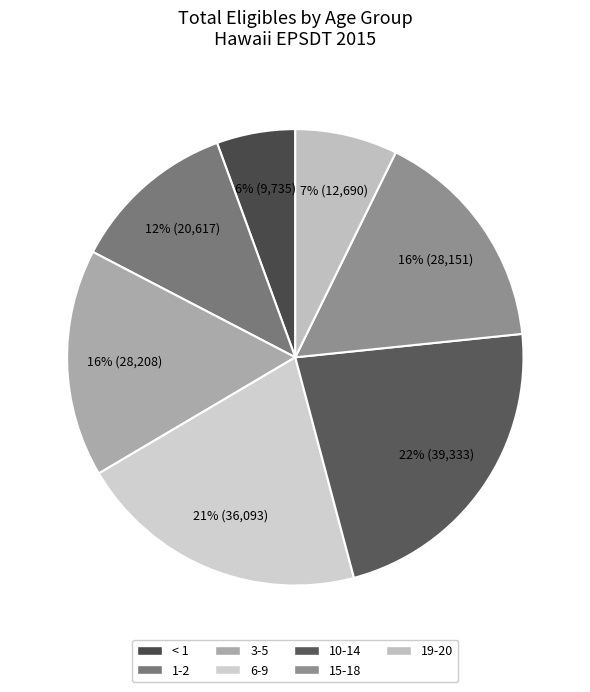

How many slices are in this pie chart?

7